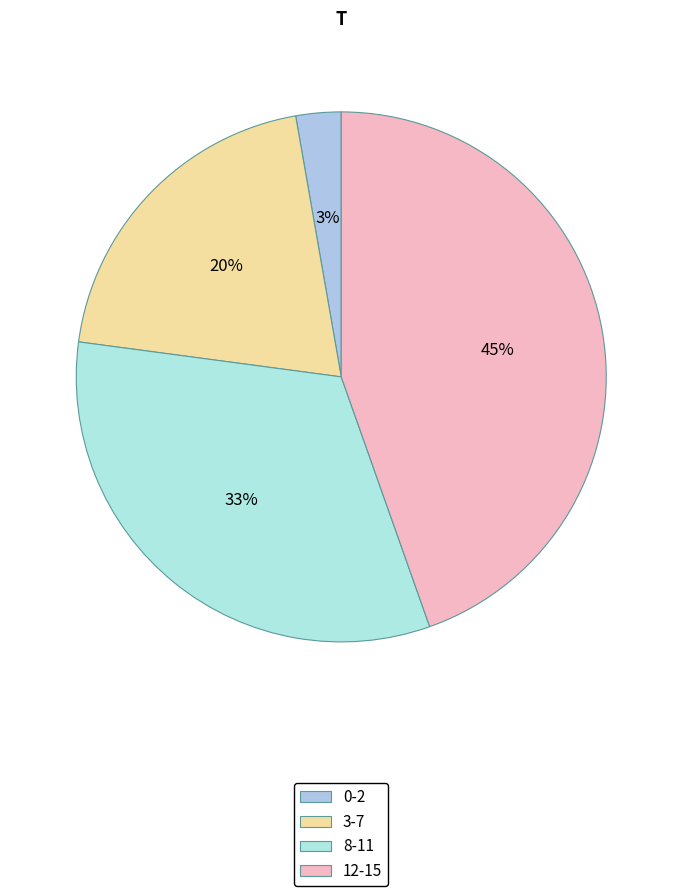

What is the largest slice in the pie chart?

12-15